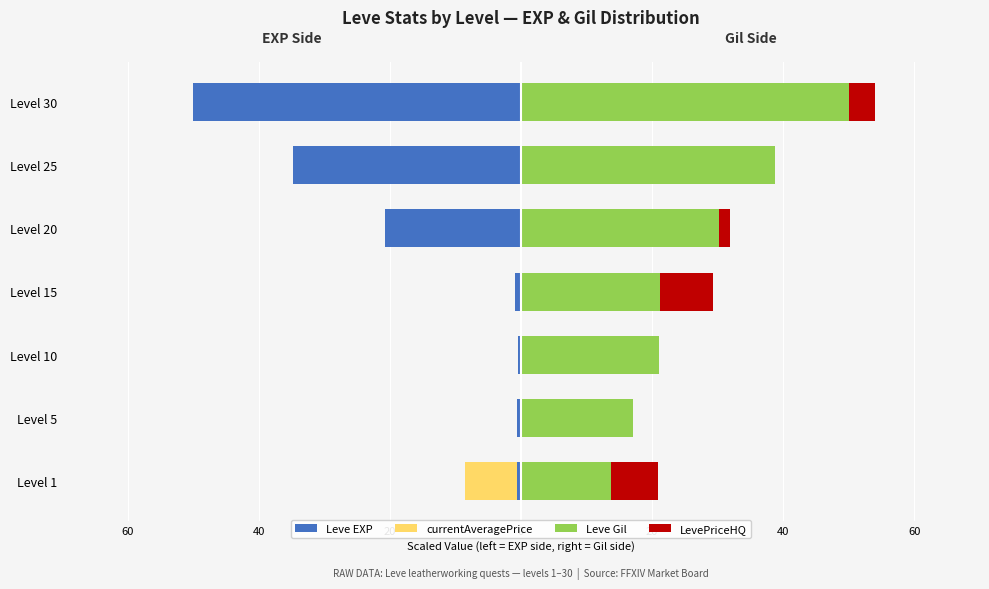

At how many categories does at least one series exceed -32?

7